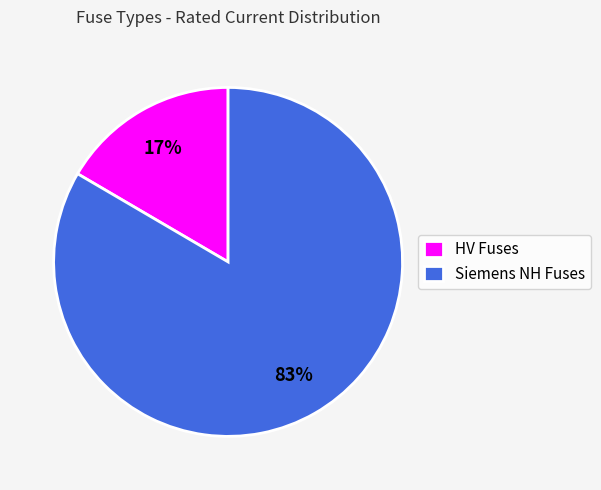

Which has a higher value, HV Fuses or Siemens NH Fuses?

Siemens NH Fuses